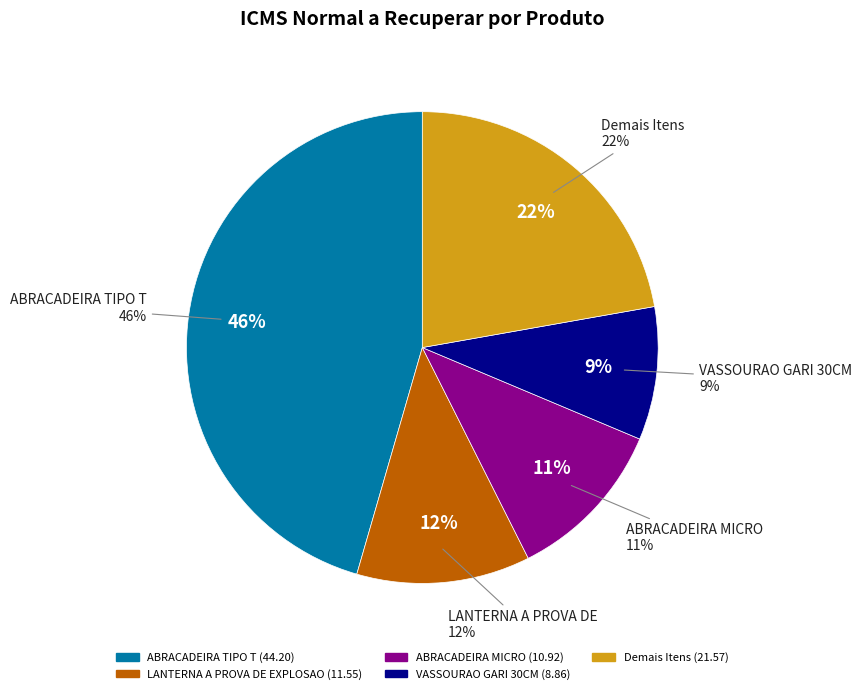

Combined, do VEDA ROSCAS AM - 50GR and LIMPA CONTATO - 300ML account for over 50%?

No